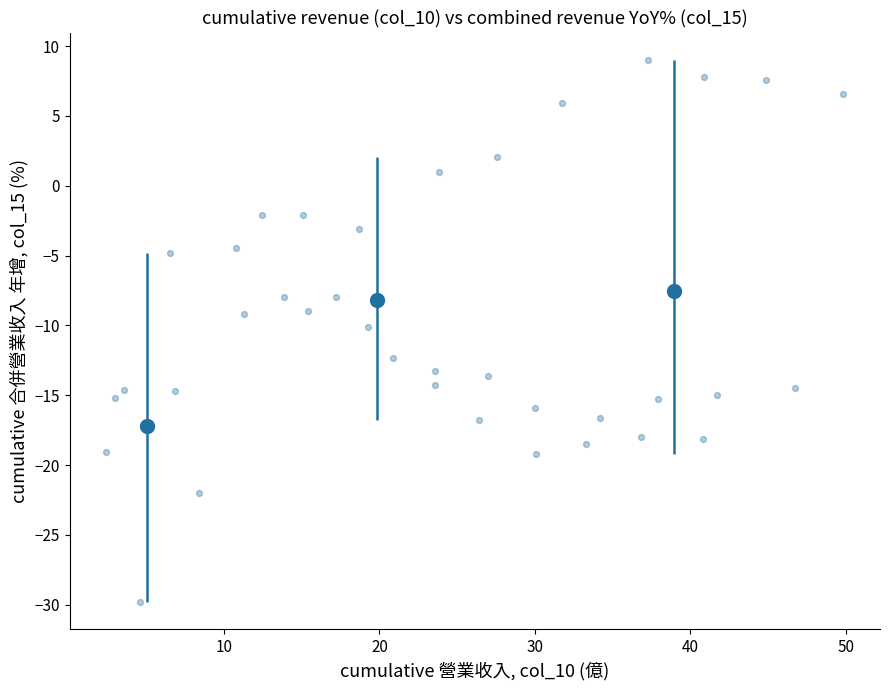

What is the range of Y values (max minus min)?

38.8